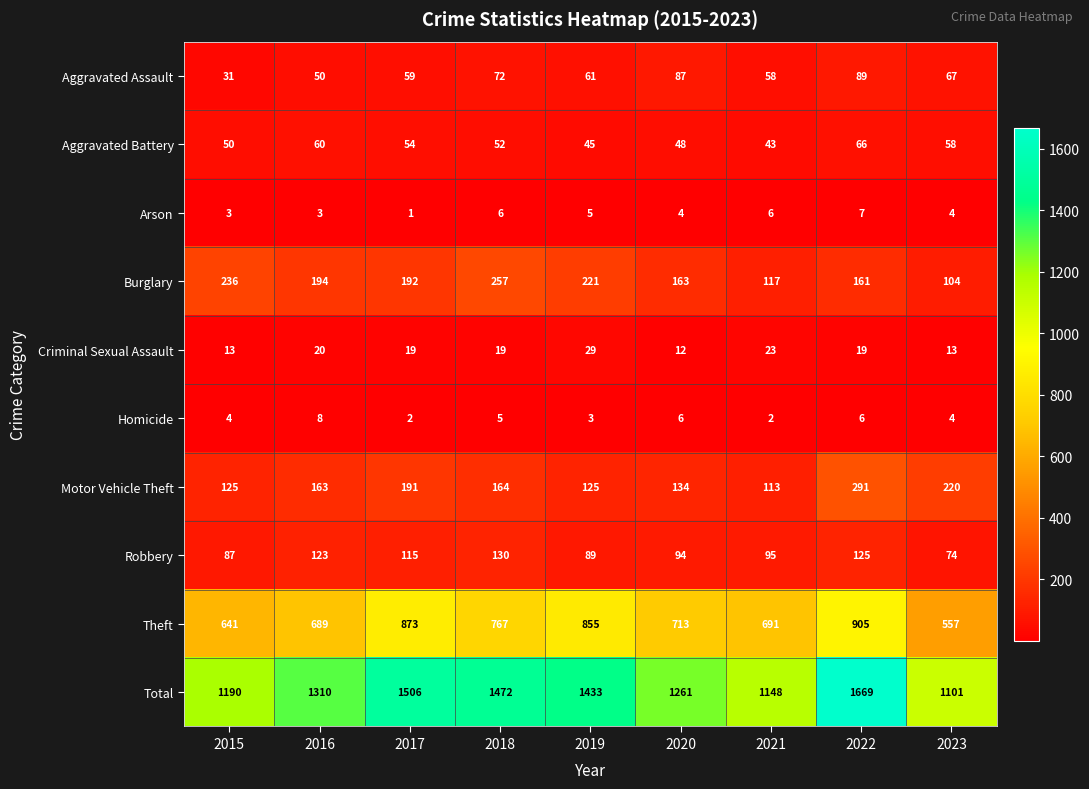

What is the sum of all Motor Vehicle Theft values?

1526